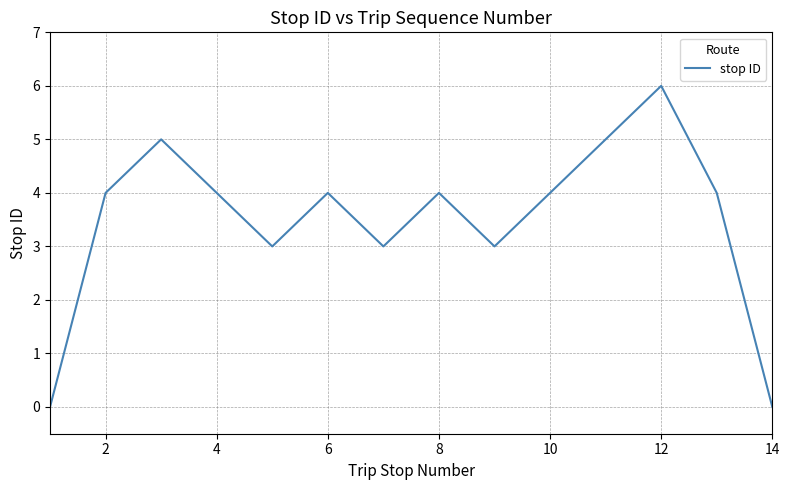

What is the difference between the maximum and minimum values?

6